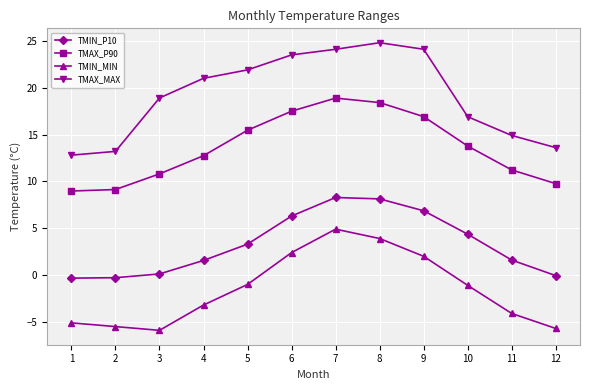

How many distinct data groups are displayed?

4